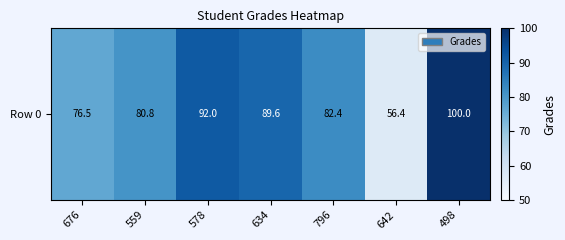

Rank the categories by value from highest to lowest.

498, 578, 634, 796, 559, 676, 642